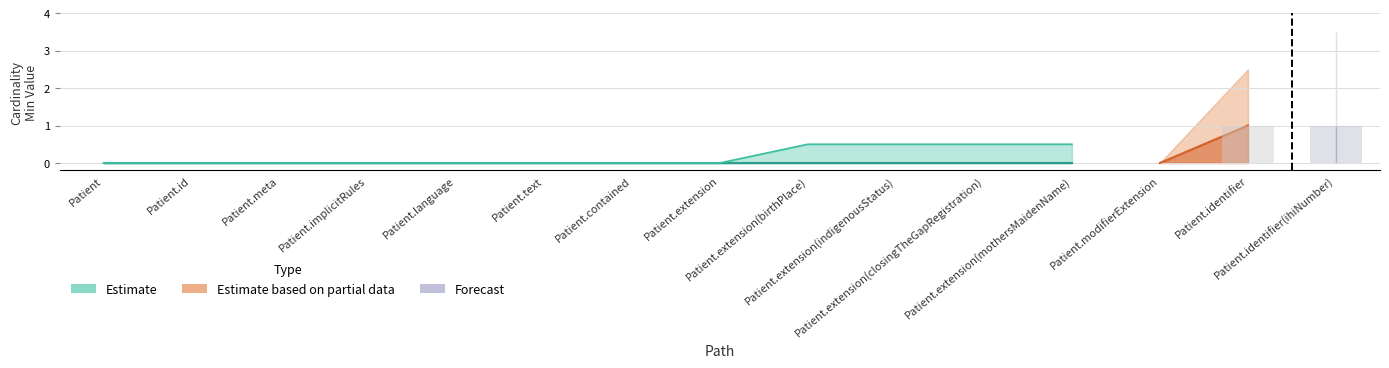

What is the label of the 8th bar from the right?

Patient.extension